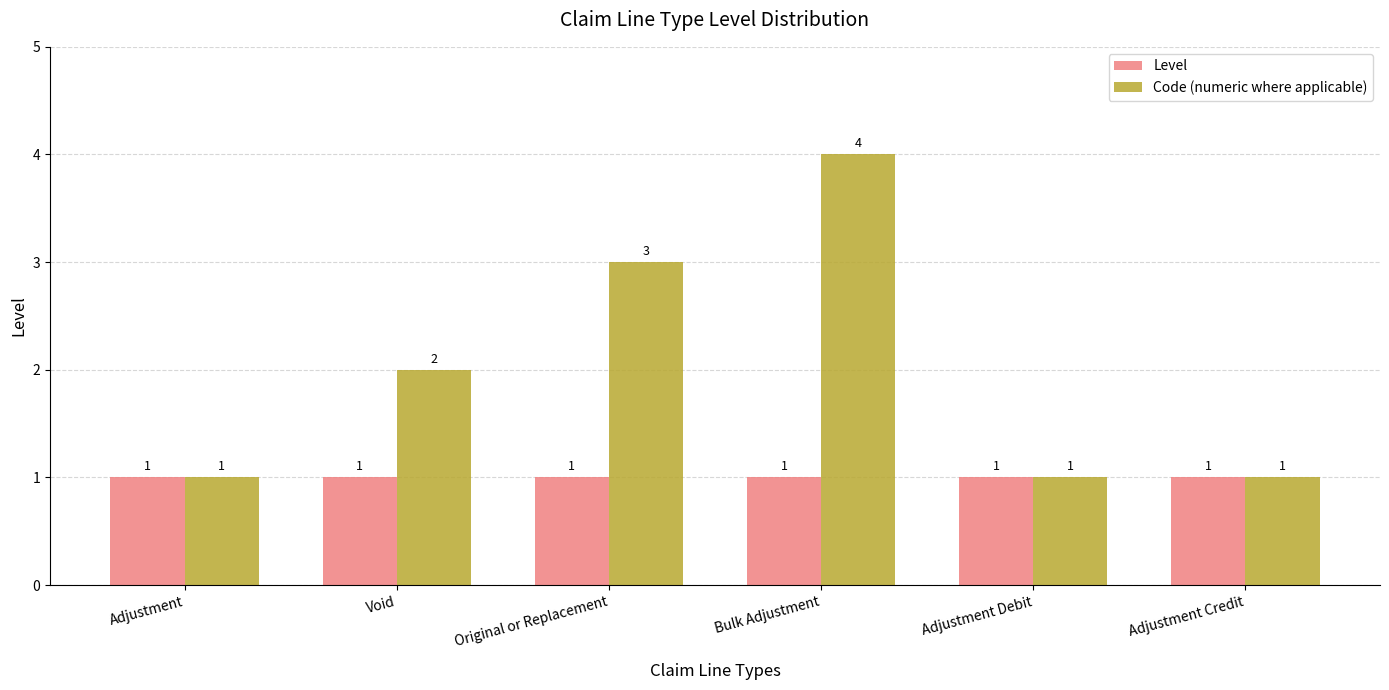

Is the value of Level at Original or Replacement greater than the value of Code (numeric where applicable) at Bulk Adjustment?

No